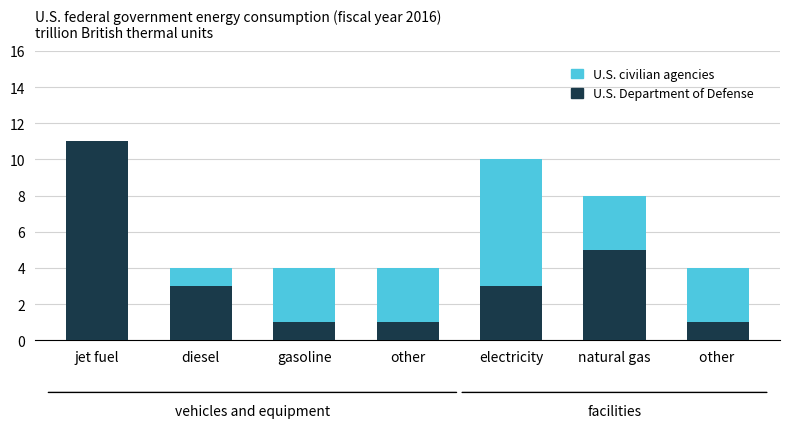

The U.S. Department of Defense series shows 0 at other . True or false?

False